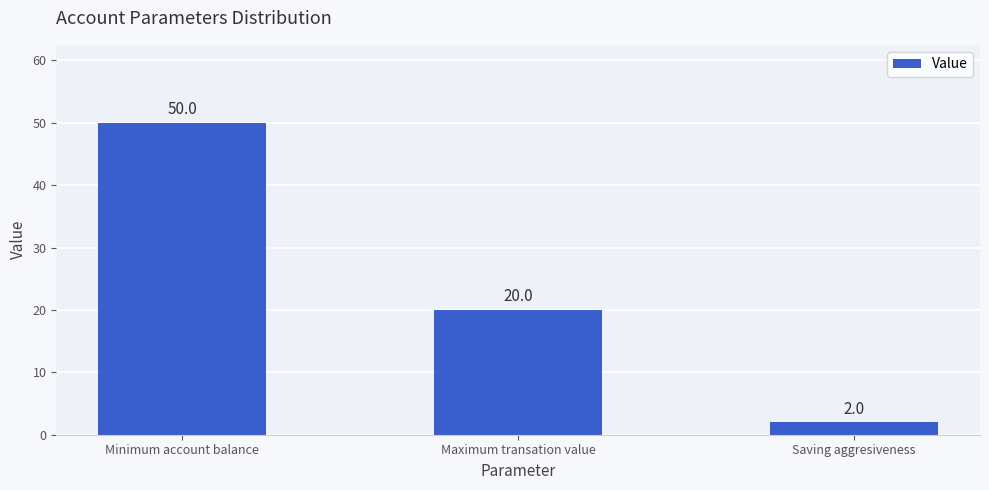

What is the greatest value displayed?

50